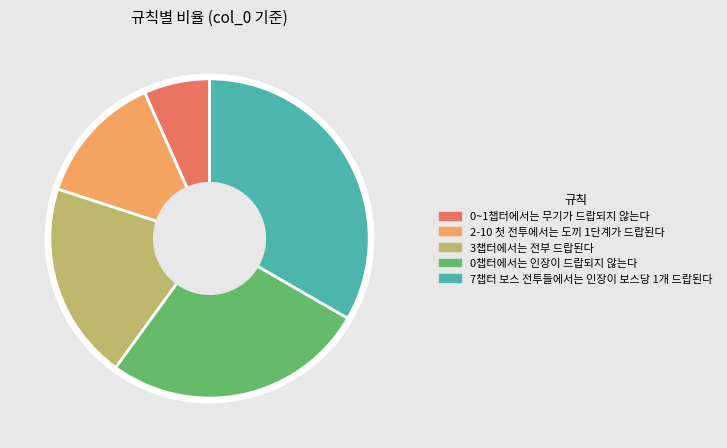

Rank the categories by value from highest to lowest.

7챕터 보스 전투들에서는 인장이 보스당 1개 드랍된다, 0챕터에서는 인장이 드랍되지 않는다, 3챕터에서는 전부 드랍된다, 2-10 첫 전투에서는 도끼 1단계가 드랍된다, 0~1챕터에서는 무기가 드랍되지 않는다